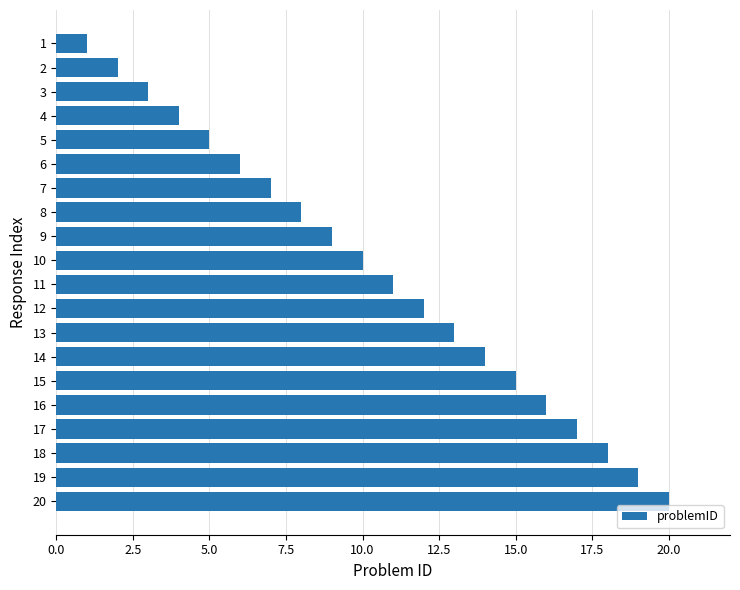

Approximately how many times larger is the value at 11 compared to 20?

0.6